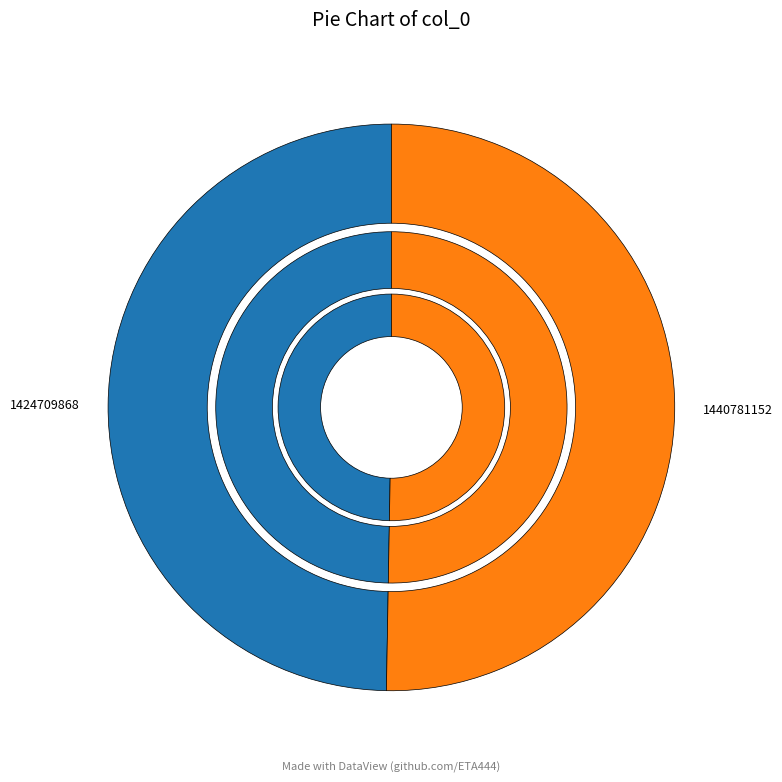

To the nearest percent, what portion does 1424709868 represent?

50%